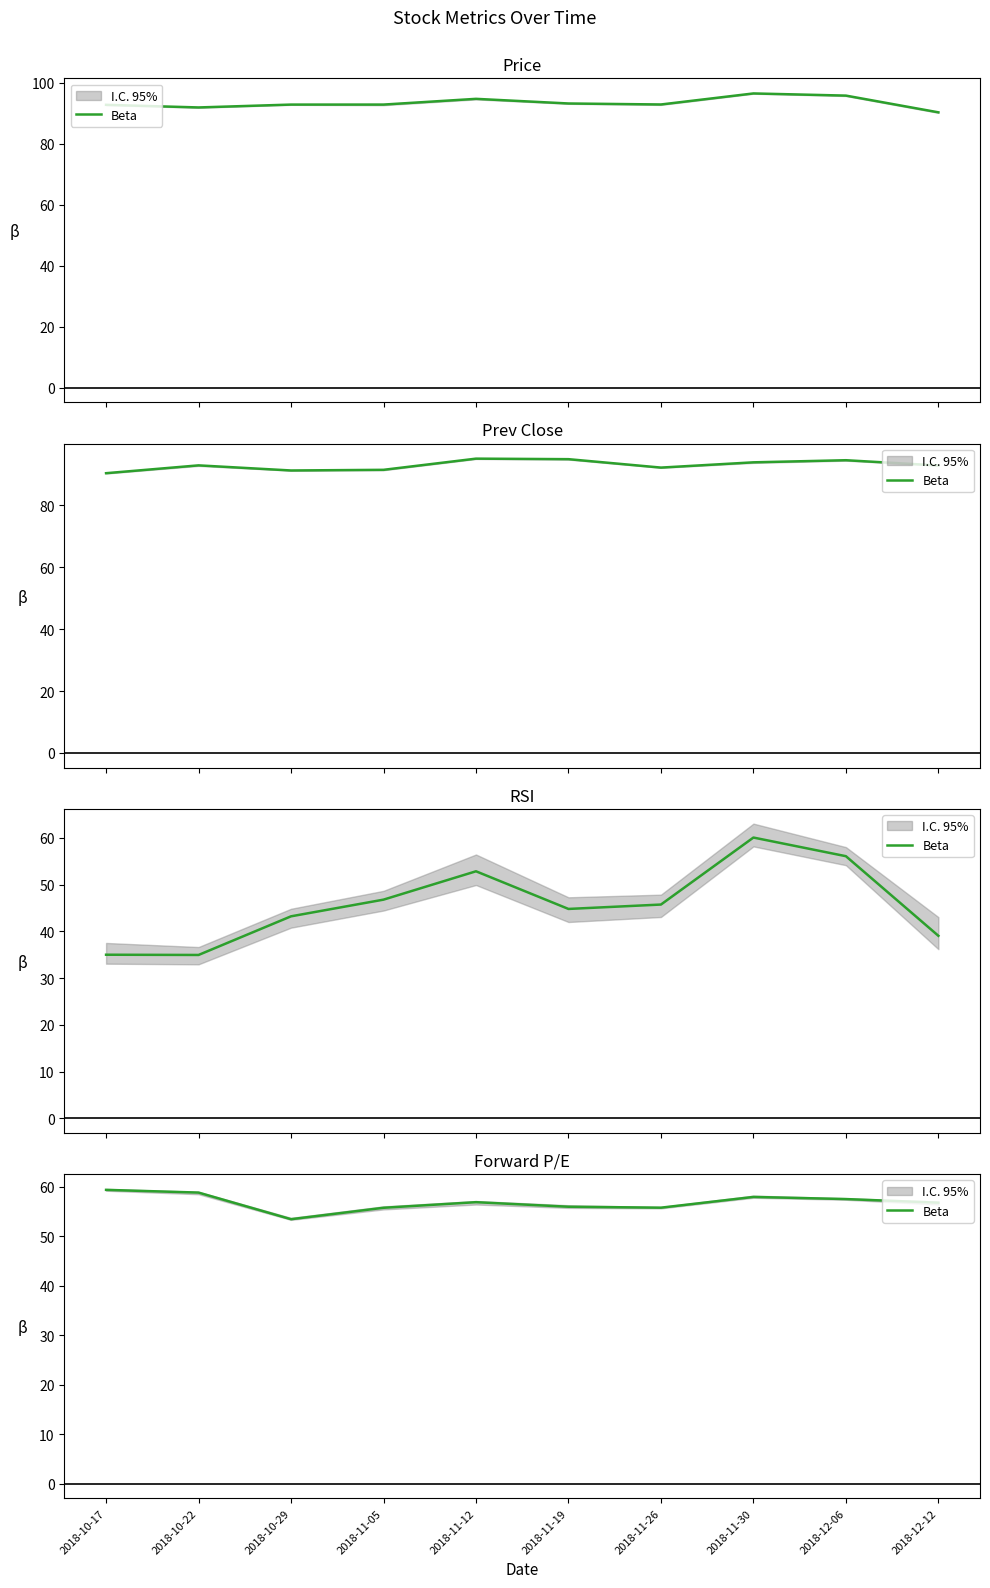

List the labels in order of value, smallest first.

2018-10-29, 2018-11-05, 2018-11-26, 2018-11-19, 2018-12-12, 2018-11-12, 2018-12-06, 2018-11-30, 2018-10-22, 2018-10-17